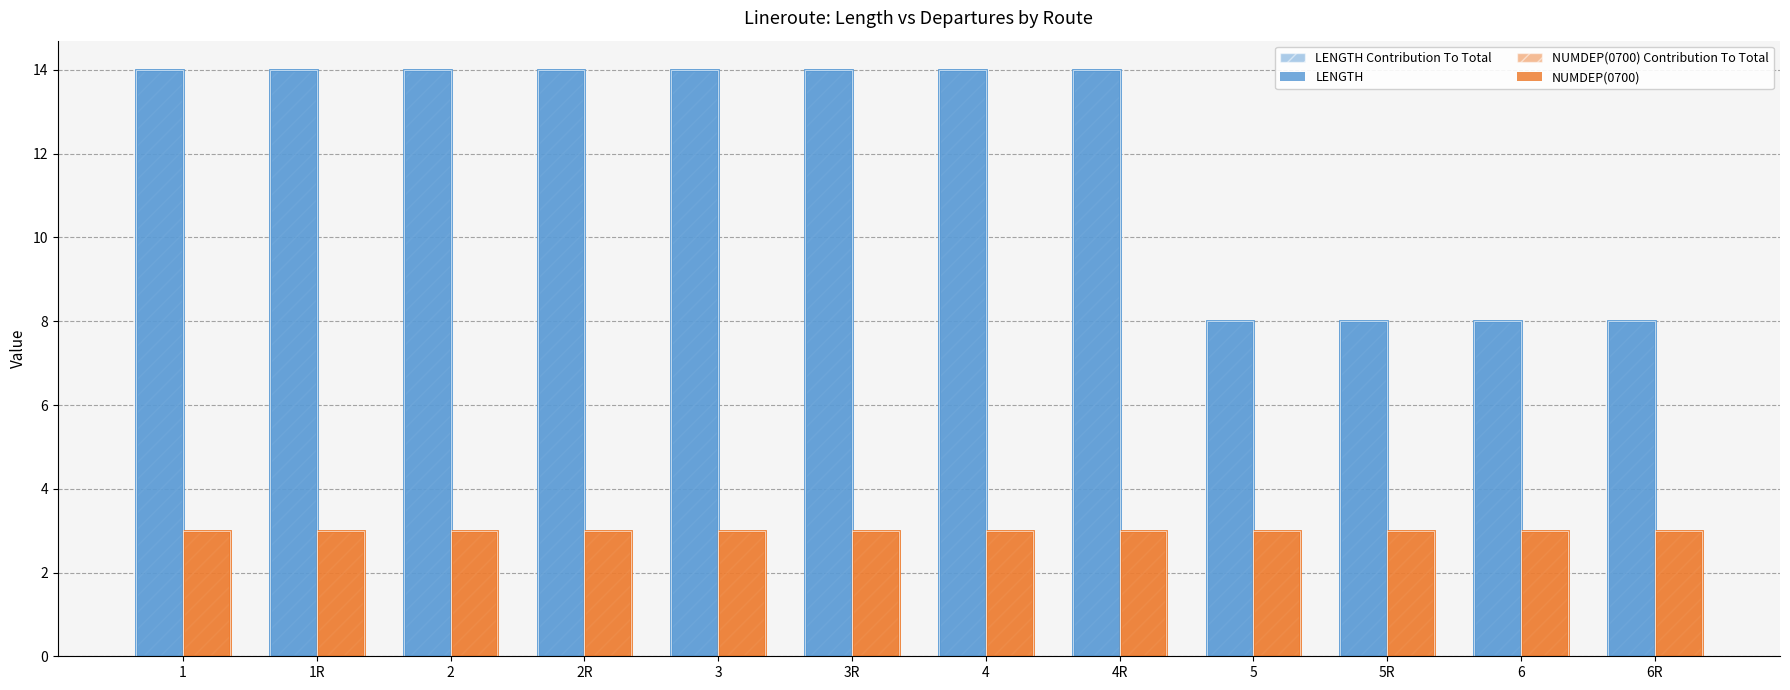

True or false: NUMDEP(0700) has a value of 3 at 2.

True